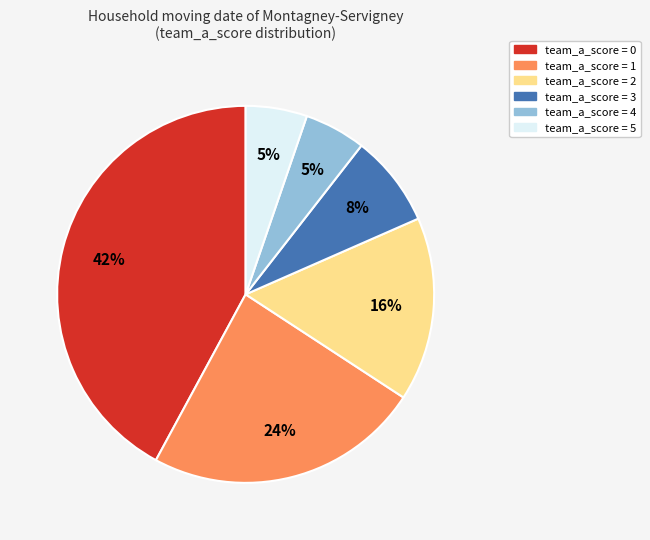

How many slices are in this pie chart?

6